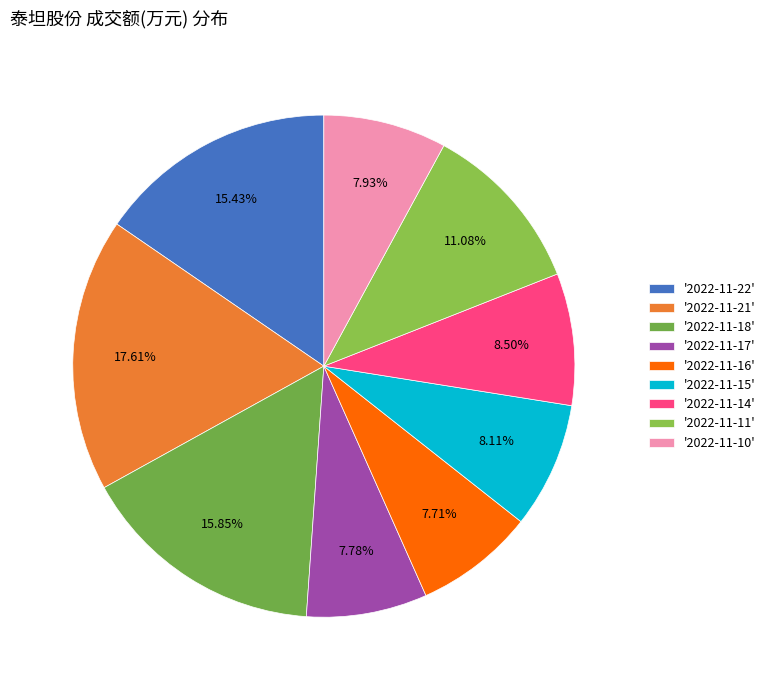

How many segments does this pie chart have?

9